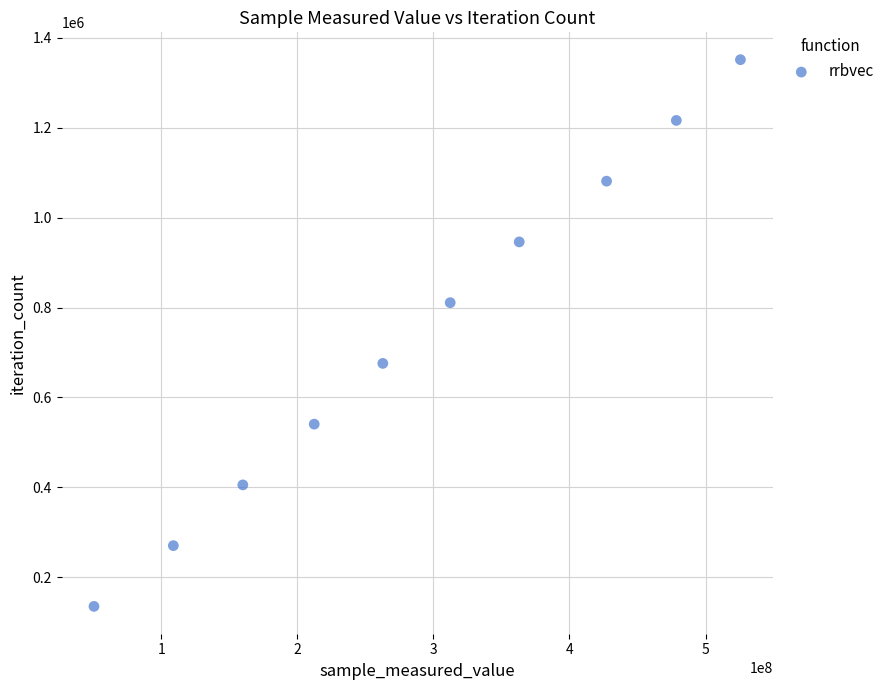

What is the range of X values (max minus min)?

475051721